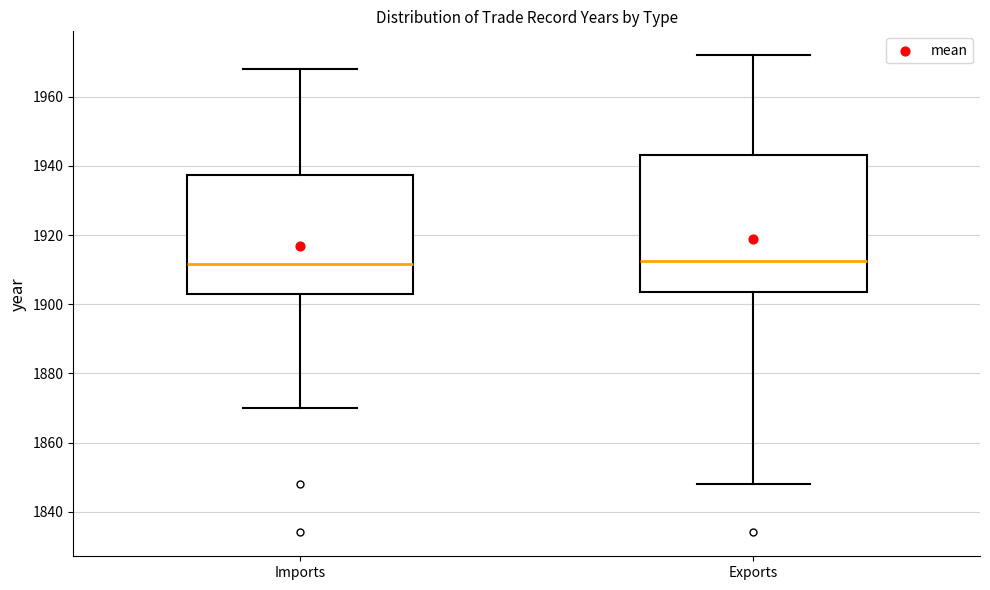

Where is the upper edge of the box for Imports on the y-axis? The values are not printed on the chart, so give them approximately, as read against the axis.

1938